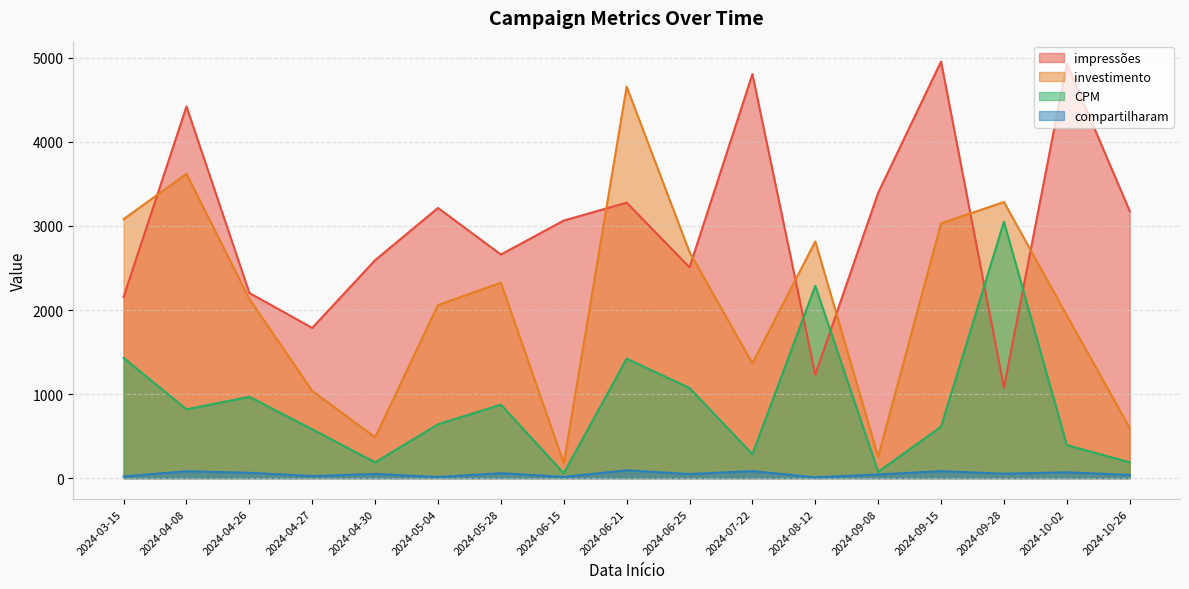

Is it true that compartilharam equals 21.0 at 2024-03-15?

True